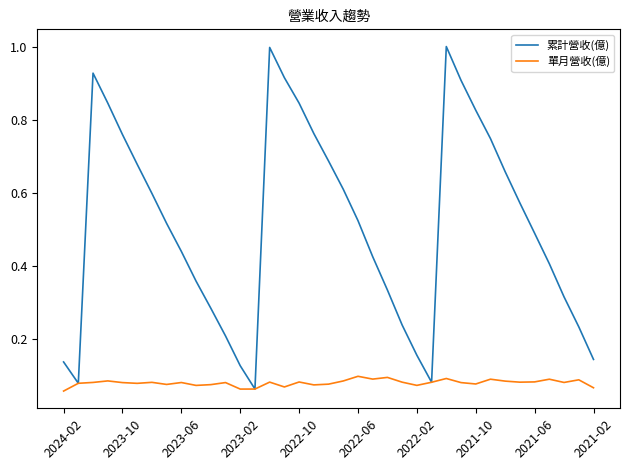

At how many categories does at least one series exceed 0?

37